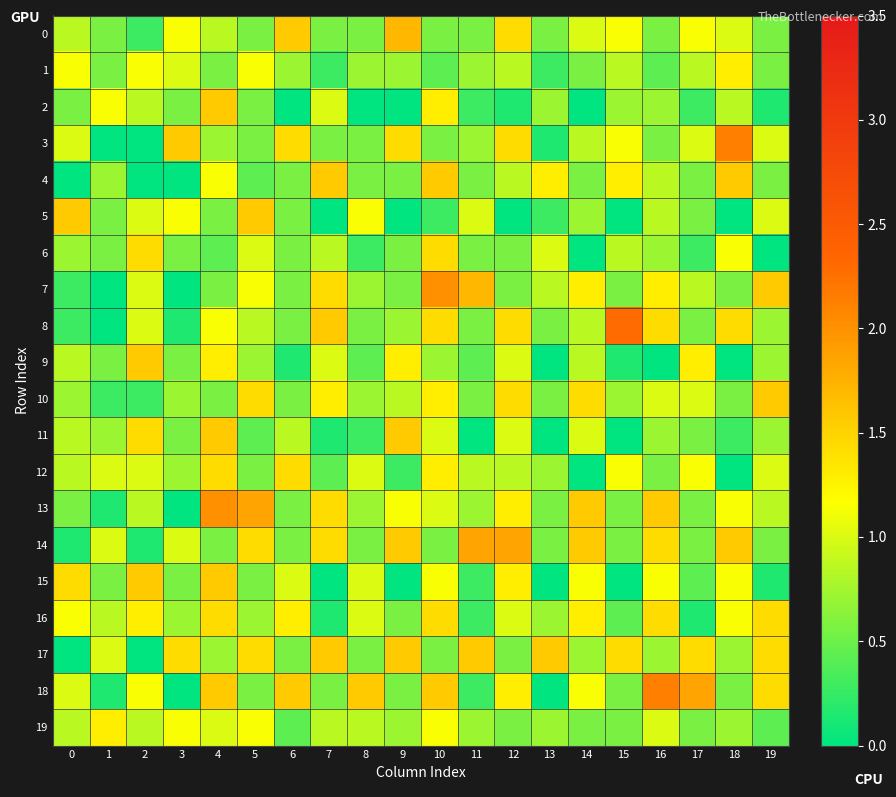

What is the greatest value displayed?

2.3